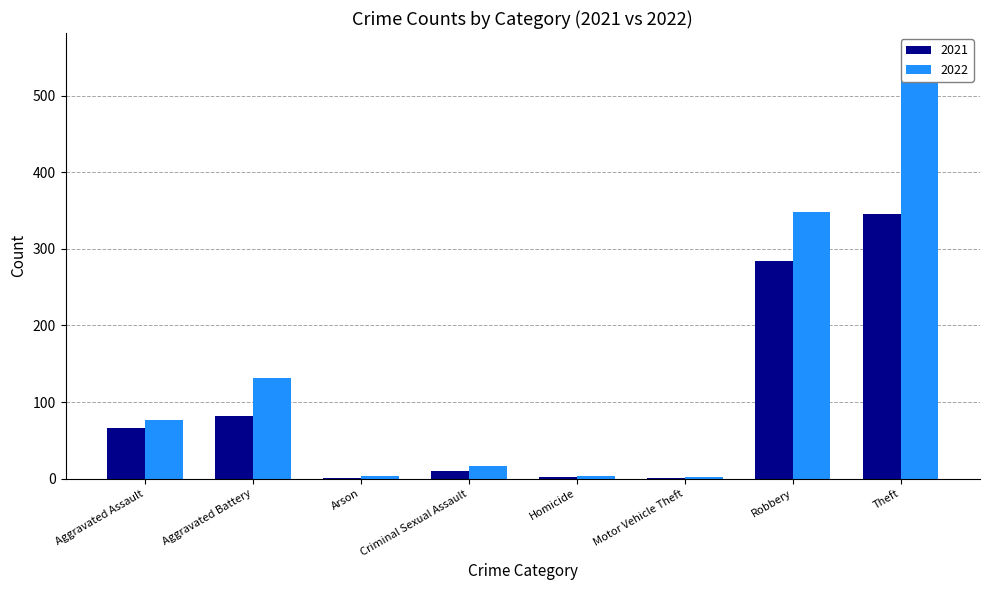

What is the sum of the 2022 values at Motor Vehicle Theft and Aggravated Assault?

78